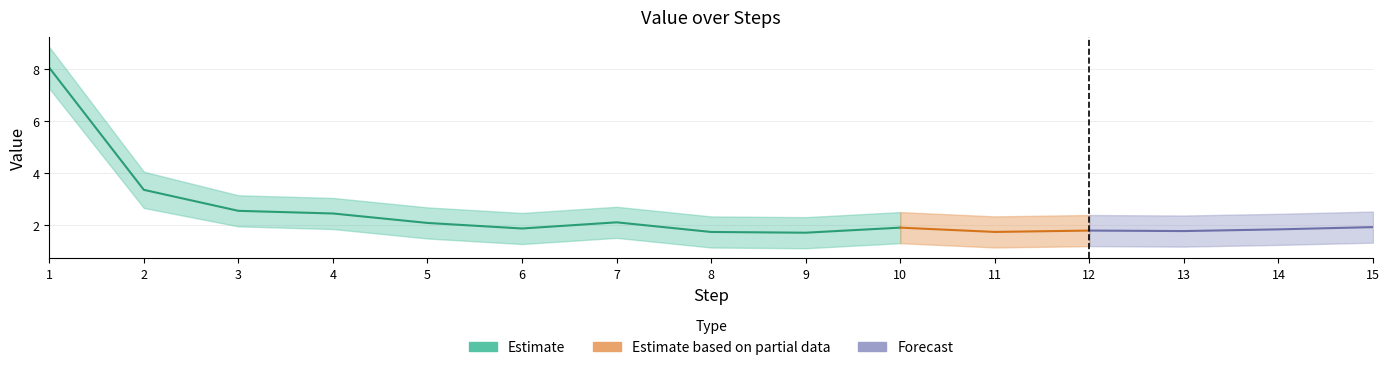

Which category has the lowest value across all series?

9